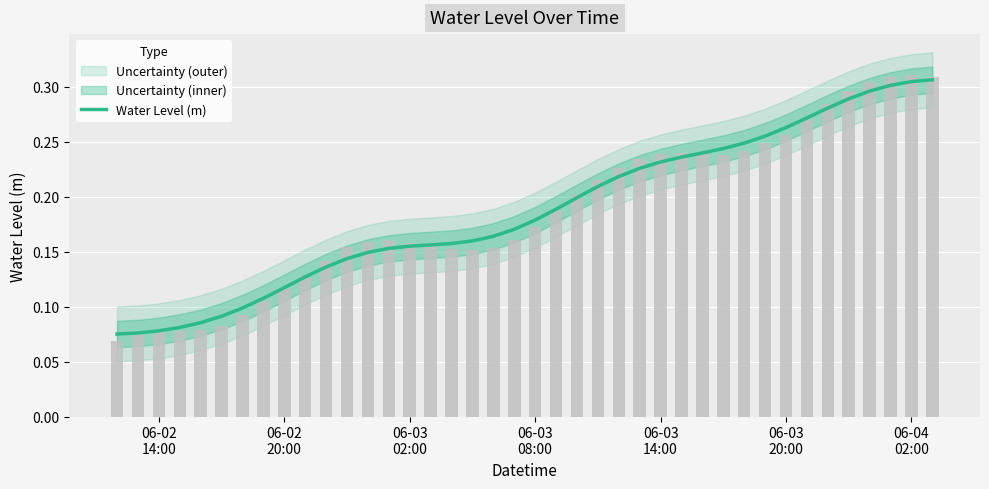

What position from the right is 06-03 08:00?

20